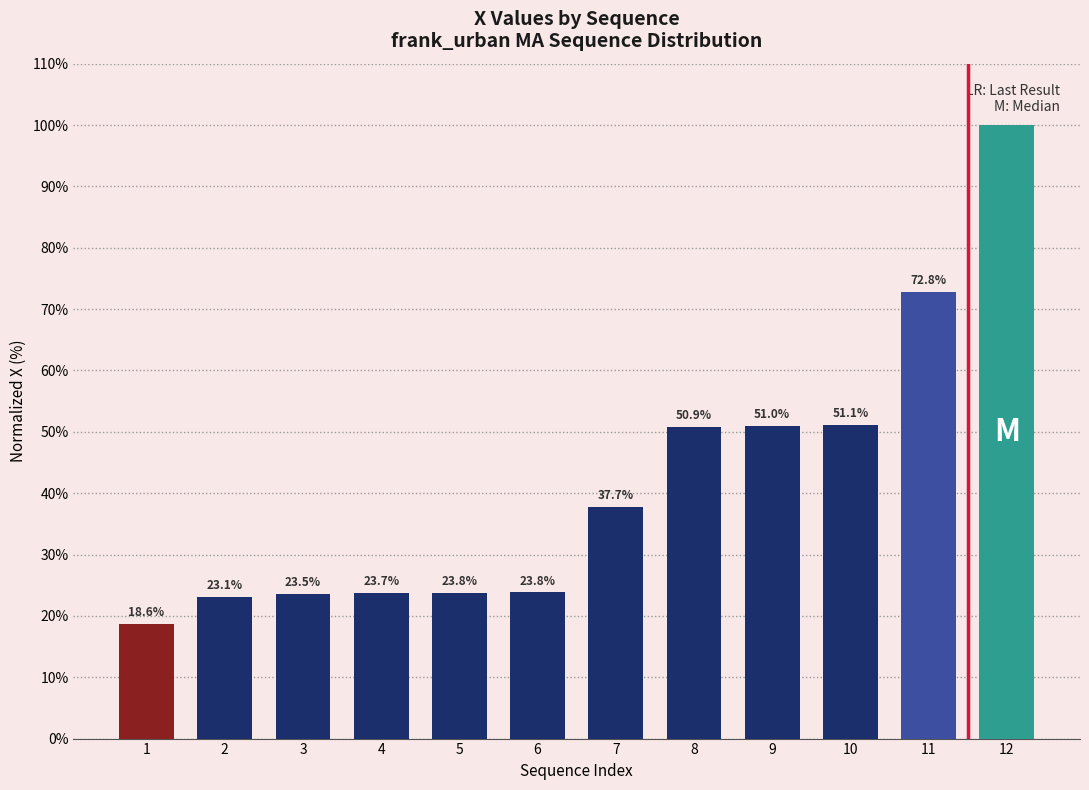

Which has a higher value, 9 or 10?

10